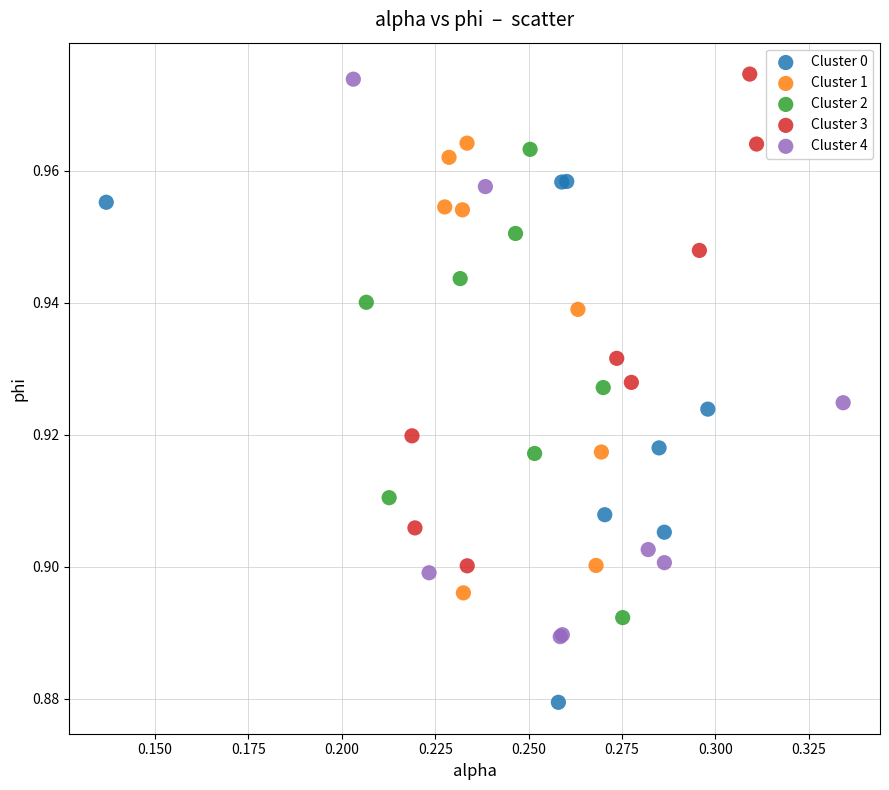

Which series contains the lowest Y value?

Cluster 0